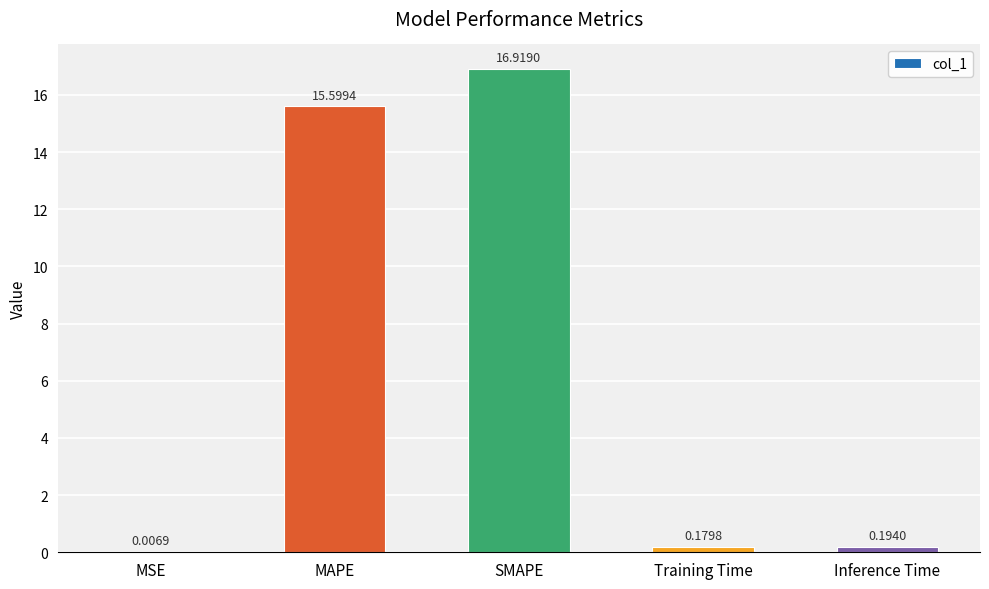

What is the sum of all values?

32.9